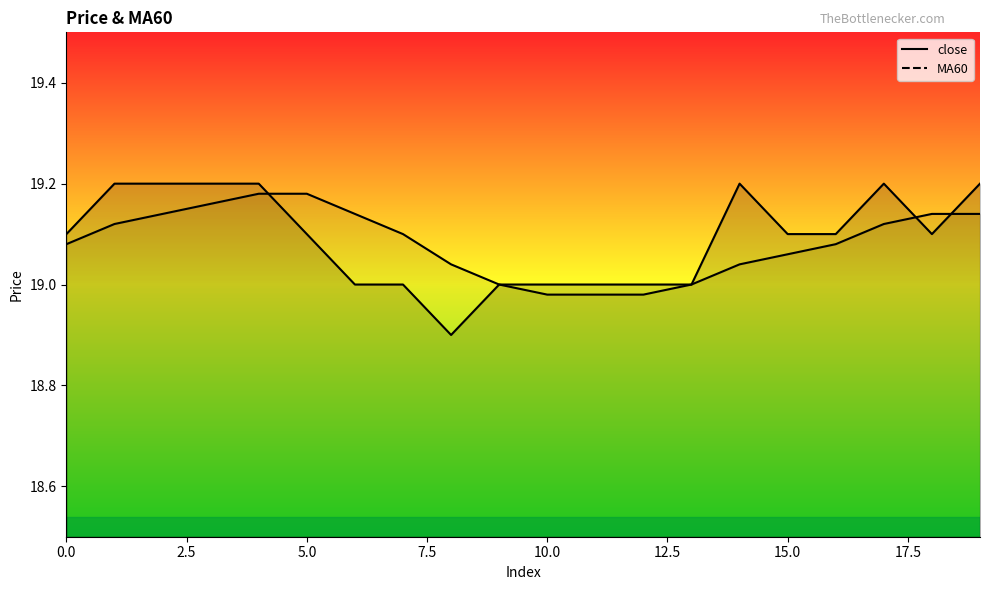

How many intersections are there between close and MA60?

3